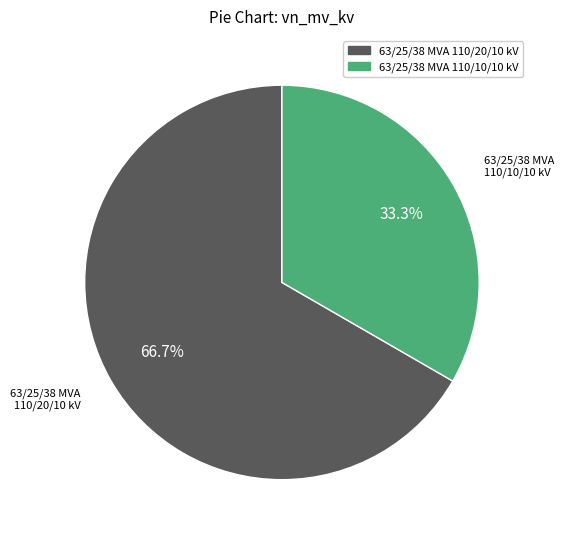

Which slice represents more than half of the pie?

63/25/38 MVA 110/20/10 kV